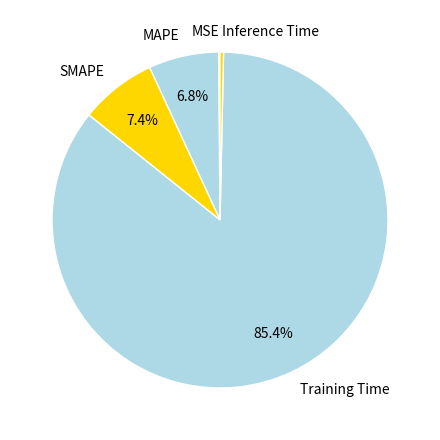

Which category has the biggest portion of the pie?

Training Time